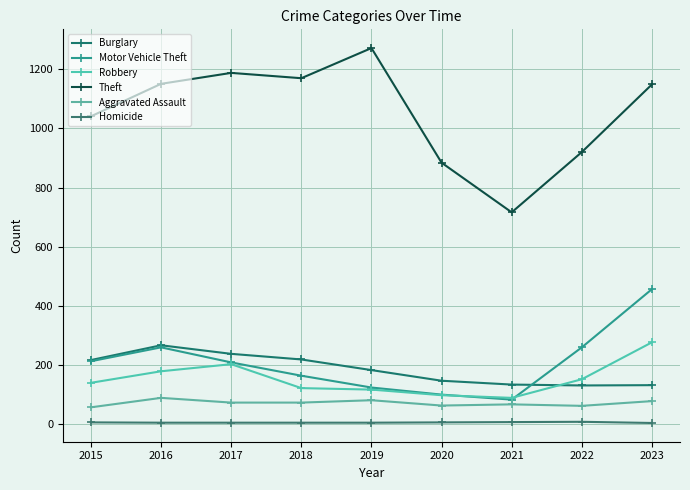

Does the chart display data point markers on the line(s)?

Yes